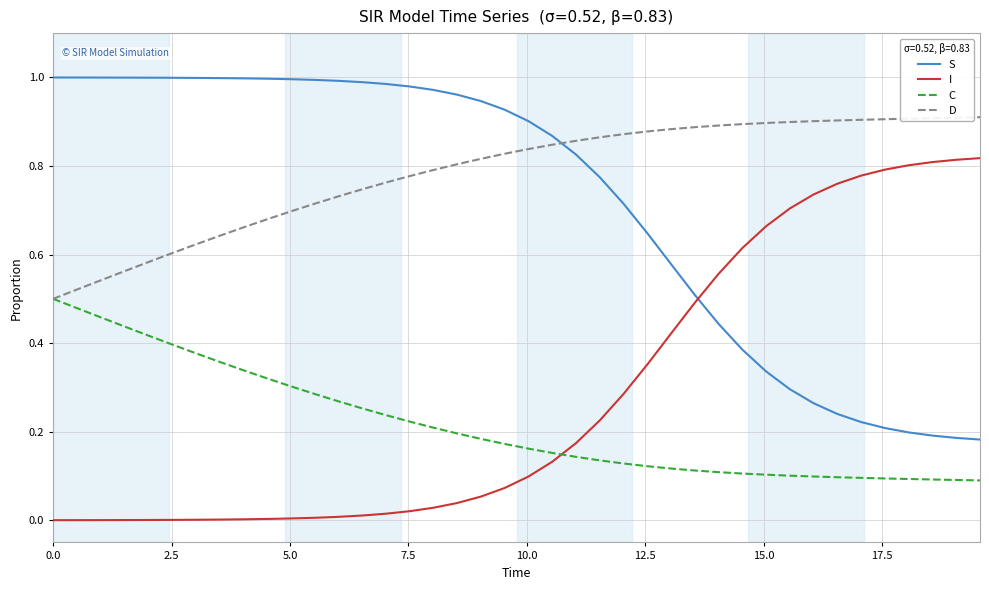

Rank the series by their maximum value, from lowest to highest.

C, I, D, S